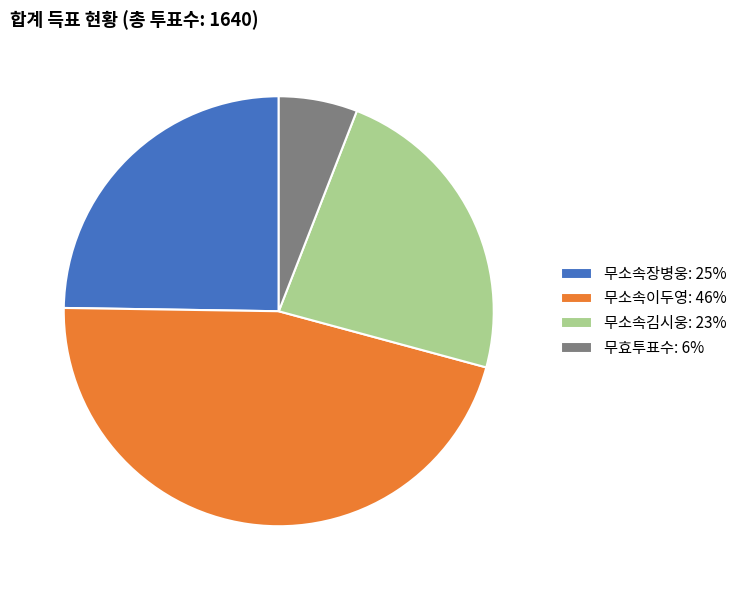

Combined, do 무소속김시웅: 23% and 무효투표수: 6% account for over 50%?

No